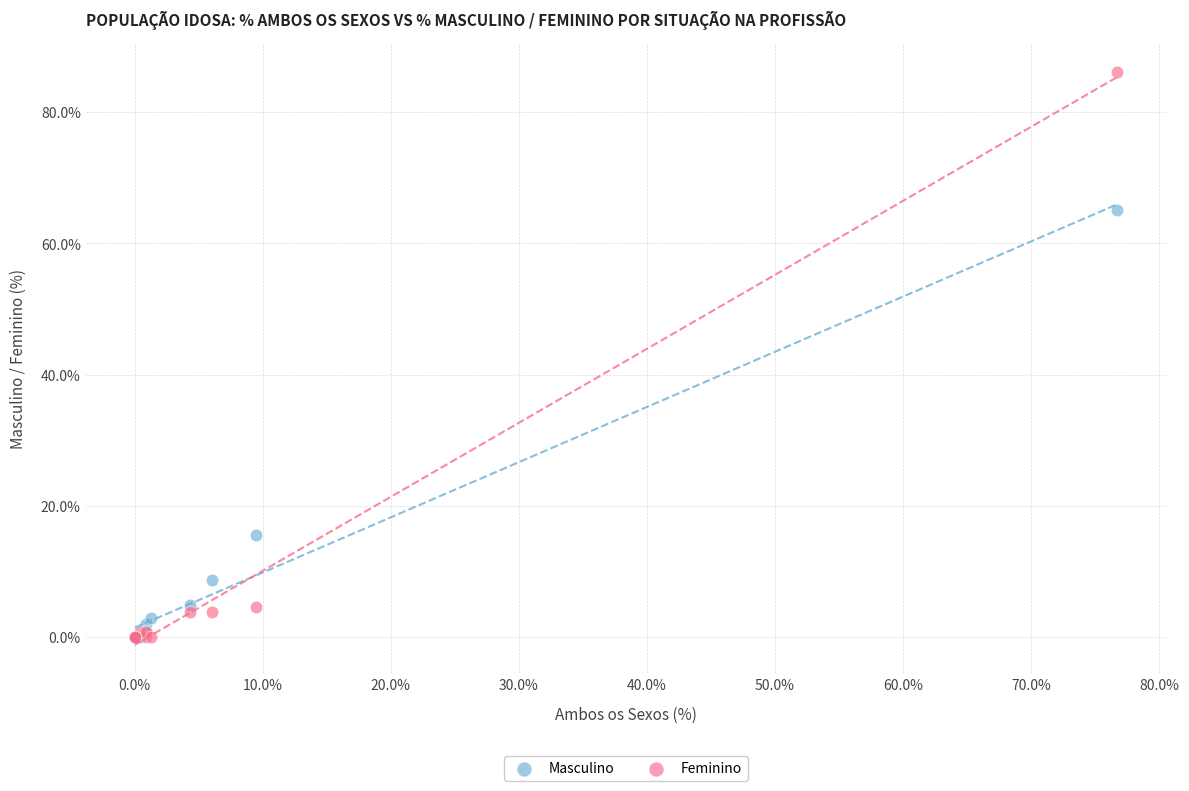

Across all series, what Y value is closest to 43?

65.0